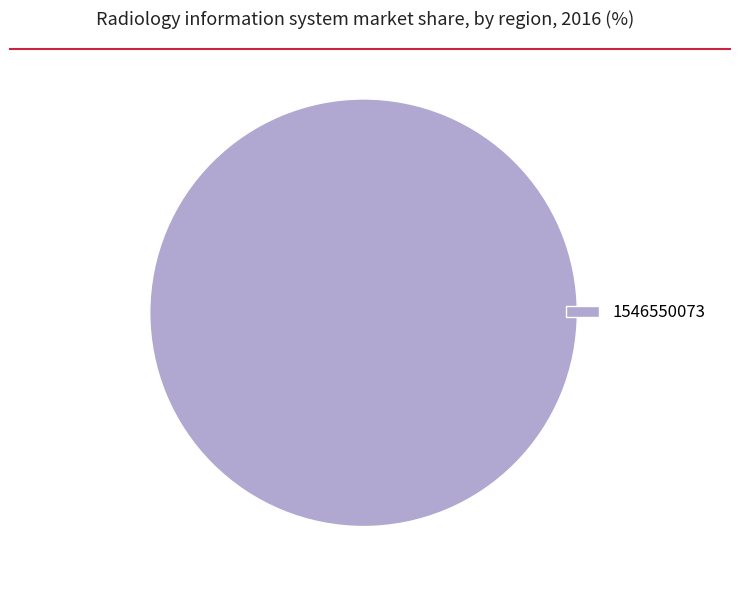

The 1546550073 slice represents 100% of the pie. True or false?

True